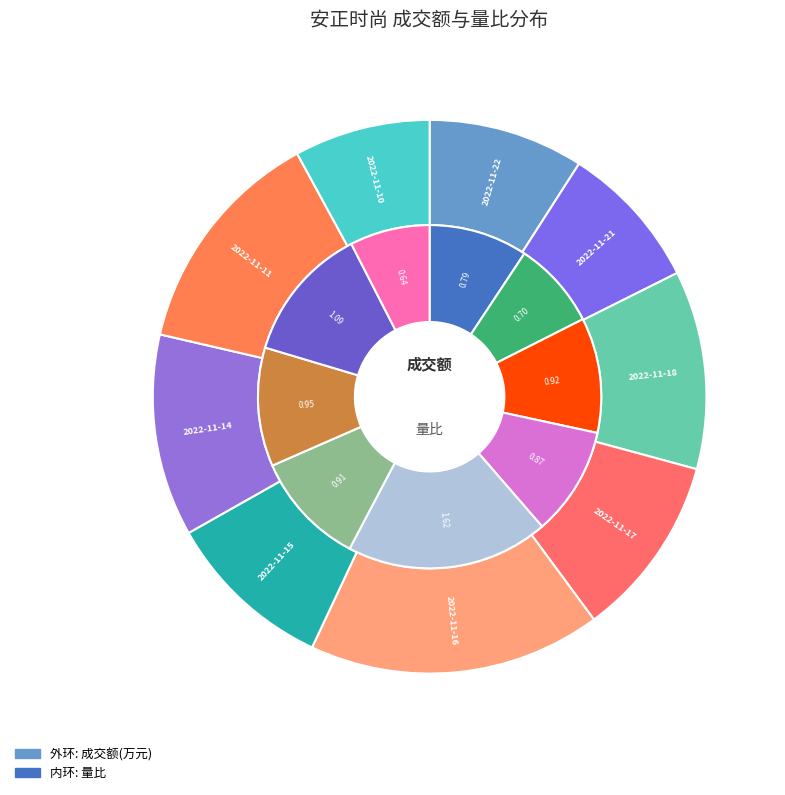

Does 2022-11-17 account for over 50% of the chart?

No